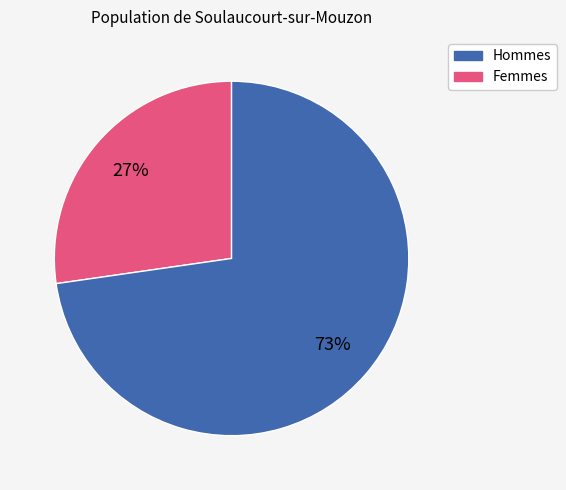

To the nearest percent, what is the average slice percentage?

50%